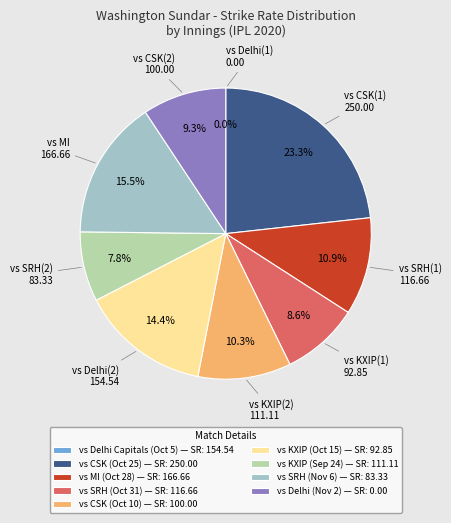

What is the total percentage of 0 runs and 21 runs?

10.9%